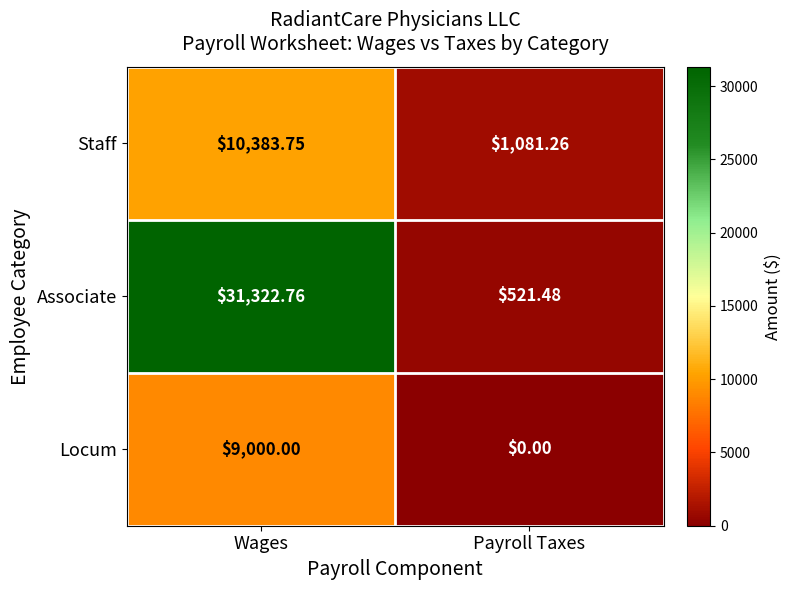

At Wages, list the series in order from largest to smallest.

Associate, Staff, Locum